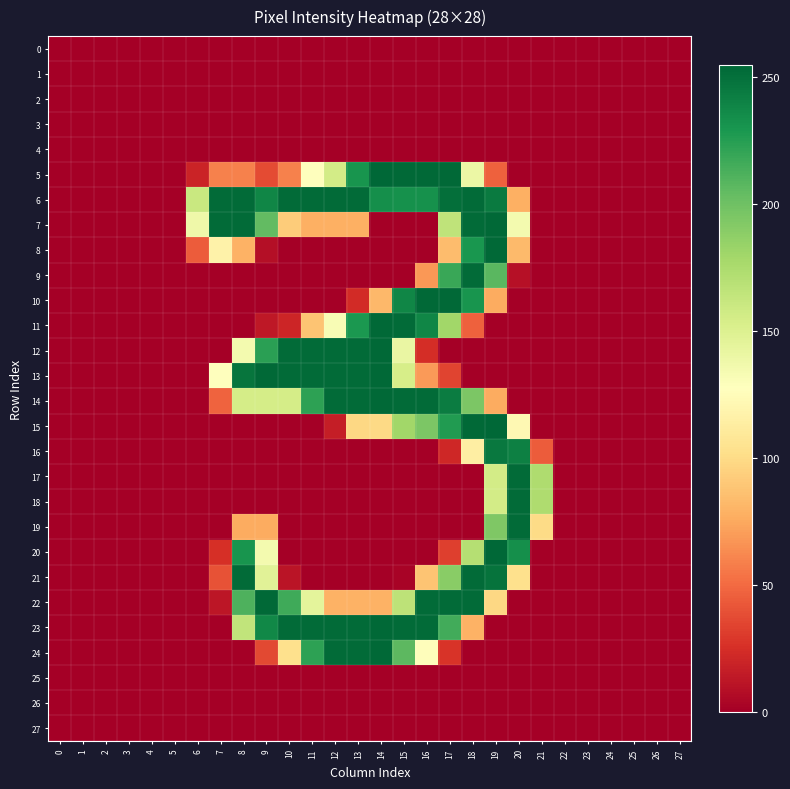

Reading left to right, extract all data points from this chart.

0: 0=0	1=0	2=0	3=0	4=0	5=0	6=0	7=0	8=0	9=0	10=0	11=0	12=0	13=0	14=0	15=0	16=0	17=0	18=0	19=0	20=0	21=0	22=0	23=0	24=0	25=0	26=0	27=0
1: 0=0	1=0	2=0	3=0	4=0	5=0	6=0	7=0	8=0	9=0	10=0	11=0	12=0	13=0	14=0	15=0	16=0	17=0	18=0	19=0	20=0	21=0	22=0	23=0	24=0	25=0	26=0	27=0
2: 0=0	1=0	2=0	3=0	4=0	5=0	6=0	7=0	8=0	9=0	10=0	11=0	12=0	13=0	14=0	15=0	16=0	17=0	18=0	19=0	20=0	21=0	22=0	23=0	24=0	25=0	26=0	27=0
3: 0=0	1=0	2=0	3=0	4=0	5=0	6=0	7=0	8=0	9=0	10=0	11=0	12=0	13=0	14=0	15=0	16=0	17=0	18=0	19=0	20=0	21=0	22=0	23=0	24=0	25=0	26=0	27=0
4: 0=0	1=0	2=0	3=0	4=0	5=0	6=0	7=0	8=0	9=0	10=0	11=0	12=0	13=0	14=0	15=0	16=0	17=0	18=0	19=0	20=0	21=0	22=0	23=0	24=0	25=0	26=0	27=0
5: 0=0	1=0	2=0	3=0	4=0	5=0	6=19	7=59	8=59	9=37	10=59	11=127	12=156	13=231	14=255	15=254	16=254	17=254	18=140	19=46	20=0	21=0	22=0	23=0	24=0	25=0	26=0	27=0
6: 0=0	1=0	2=0	3=0	4=0	5=0	6=161	7=253	8=253	9=239	10=253	11=253	12=253	13=253	14=234	15=233	16=233	17=251	18=253	19=245	20=78	21=0	22=0	23=0	24=0	25=0	26=0	27=0
7: 0=0	1=0	2=0	3=0	4=0	5=0	6=138	7=253	8=253	9=205	10=92	11=78	12=78	13=78	14=0	15=0	16=0	17=166	18=253	19=254	20=135	21=0	22=0	23=0	24=0	25=0	26=0	27=0
8: 0=0	1=0	2=0	3=0	4=0	5=0	6=44	7=117	8=79	9=8	10=0	11=0	12=0	13=0	14=0	15=0	16=0	17=84	18=230	19=254	20=83	21=0	22=0	23=0	24=0	25=0	26=0	27=0
9: 0=0	1=0	2=0	3=0	4=0	5=0	6=0	7=0	8=0	9=0	10=0	11=0	12=0	13=0	14=0	15=0	16=68	17=219	18=253	19=208	20=9	21=0	22=0	23=0	24=0	25=0	26=0	27=0
10: 0=0	1=0	2=0	3=0	4=0	5=0	6=0	7=0	8=0	9=0	10=0	11=0	12=0	13=23	14=82	15=239	16=254	17=254	18=231	19=76	20=0	21=0	22=0	23=0	24=0	25=0	26=0	27=0
11: 0=0	1=0	2=0	3=0	4=0	5=0	6=0	7=0	8=0	9=13	10=20	11=88	12=132	13=229	14=254	15=253	16=239	17=180	18=46	19=0	20=0	21=0	22=0	23=0	24=0	25=0	26=0	27=0
12: 0=0	1=0	2=0	3=0	4=0	5=0	6=0	7=0	8=135	9=224	10=253	11=253	12=253	13=253	14=254	15=141	16=24	17=0	18=0	19=0	20=0	21=0	22=0	23=0	24=0	25=0	26=0	27=0
13: 0=0	1=0	2=0	3=0	4=0	5=0	6=0	7=127	8=248	9=254	10=253	11=253	12=253	13=253	14=254	15=154	16=69	17=34	18=0	19=0	20=0	21=0	22=0	23=0	24=0	25=0	26=0	27=0
14: 0=0	1=0	2=0	3=0	4=0	5=0	6=0	7=47	8=155	9=155	10=155	11=223	12=253	13=253	14=254	15=253	16=253	17=244	18=195	19=76	20=0	21=0	22=0	23=0	24=0	25=0	26=0	27=0
15: 0=0	1=0	2=0	3=0	4=0	5=0	6=0	7=0	8=0	9=0	10=0	11=0	12=16	13=98	14=99	15=180	16=195	17=227	18=254	19=255	20=122	21=0	22=0	23=0	24=0	25=0	26=0	27=0
16: 0=0	1=0	2=0	3=0	4=0	5=0	6=0	7=0	8=0	9=0	10=0	11=0	12=0	13=0	14=0	15=0	16=0	17=21	18=114	19=246	20=242	21=44	22=0	23=0	24=0	25=0	26=0	27=0
17: 0=0	1=0	2=0	3=0	4=0	5=0	6=0	7=0	8=0	9=0	10=0	11=0	12=0	13=0	14=0	15=0	16=0	17=0	18=0	19=156	20=253	21=174	22=0	23=0	24=0	25=0	26=0	27=0
18: 0=0	1=0	2=0	3=0	4=0	5=0	6=0	7=0	8=0	9=0	10=0	11=0	12=0	13=0	14=0	15=0	16=0	17=0	18=0	19=156	20=253	21=174	22=0	23=0	24=0	25=0	26=0	27=0
19: 0=0	1=0	2=0	3=0	4=0	5=0	6=0	7=0	8=76	9=76	10=0	11=0	12=0	13=0	14=0	15=0	16=0	17=0	18=0	19=194	20=253	21=100	22=0	23=0	24=0	25=0	26=0	27=0
20: 0=0	1=0	2=0	3=0	4=0	5=0	6=0	7=25	8=231	9=135	10=0	11=0	12=0	13=0	14=0	15=0	16=0	17=32	18=171	19=255	20=234	21=0	22=0	23=0	24=0	25=0	26=0	27=0
21: 0=0	1=0	2=0	3=0	4=0	5=0	6=0	7=40	8=253	9=147	10=11	11=0	12=0	13=0	14=0	15=2	16=88	17=190	18=253	19=249	20=103	21=0	22=0	23=0	24=0	25=0	26=0	27=0
22: 0=0	1=0	2=0	3=0	4=0	5=0	6=0	7=12	8=212	9=254	10=217	11=145	12=79	13=79	14=79	15=167	16=253	17=253	18=253	19=98	20=0	21=0	22=0	23=0	24=0	25=0	26=0	27=0
23: 0=0	1=0	2=0	3=0	4=0	5=0	6=0	7=0	8=165	9=238	10=253	11=253	12=253	13=253	14=254	15=253	16=253	17=216	18=79	19=0	20=0	21=0	22=0	23=0	24=0	25=0	26=0	27=0
24: 0=0	1=0	2=0	3=0	4=0	5=0	6=0	7=0	8=0	9=36	10=103	11=223	12=253	13=253	14=254	15=207	16=126	17=27	18=0	19=0	20=0	21=0	22=0	23=0	24=0	25=0	26=0	27=0
25: 0=0	1=0	2=0	3=0	4=0	5=0	6=0	7=0	8=0	9=0	10=0	11=0	12=0	13=0	14=0	15=0	16=0	17=0	18=0	19=0	20=0	21=0	22=0	23=0	24=0	25=0	26=0	27=0
26: 0=0	1=0	2=0	3=0	4=0	5=0	6=0	7=0	8=0	9=0	10=0	11=0	12=0	13=0	14=0	15=0	16=0	17=0	18=0	19=0	20=0	21=0	22=0	23=0	24=0	25=0	26=0	27=0
27: 0=0	1=0	2=0	3=0	4=0	5=0	6=0	7=0	8=0	9=0	10=0	11=0	12=0	13=0	14=0	15=0	16=0	17=0	18=0	19=0	20=0	21=0	22=0	23=0	24=0	25=0	26=0	27=0